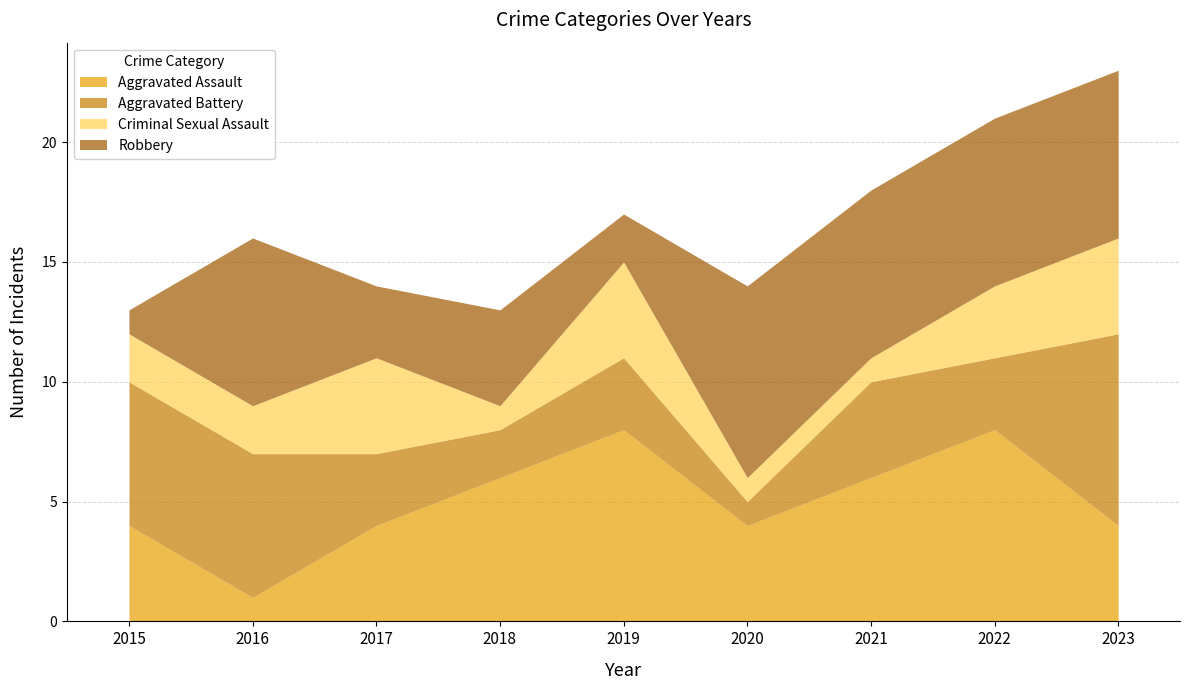

True or false: Aggravated Assault has a value of 10 at 2021.

False